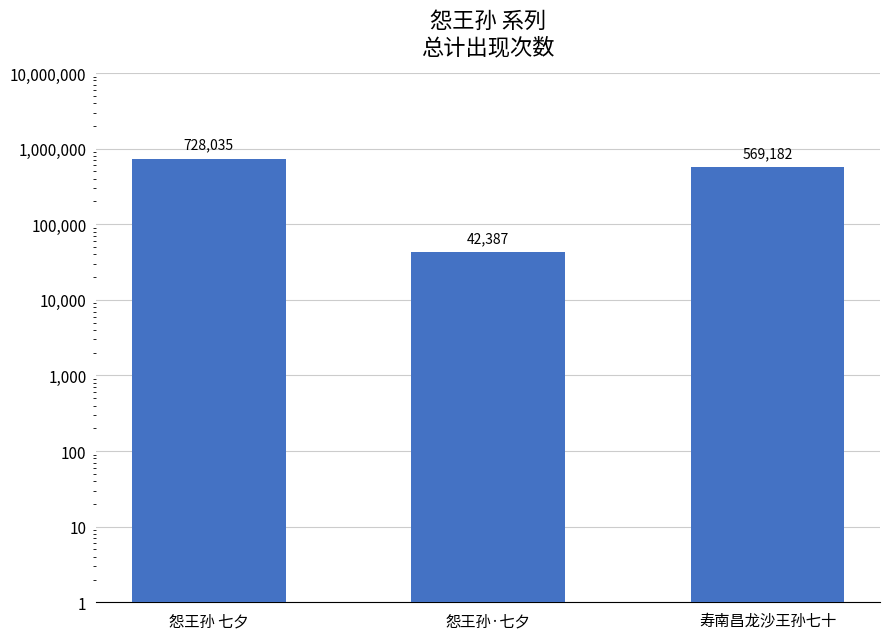

Rank the categories by value from highest to lowest.

怨王孙 七夕, 寿南昌龙沙王孙七十, 怨王孙·七夕